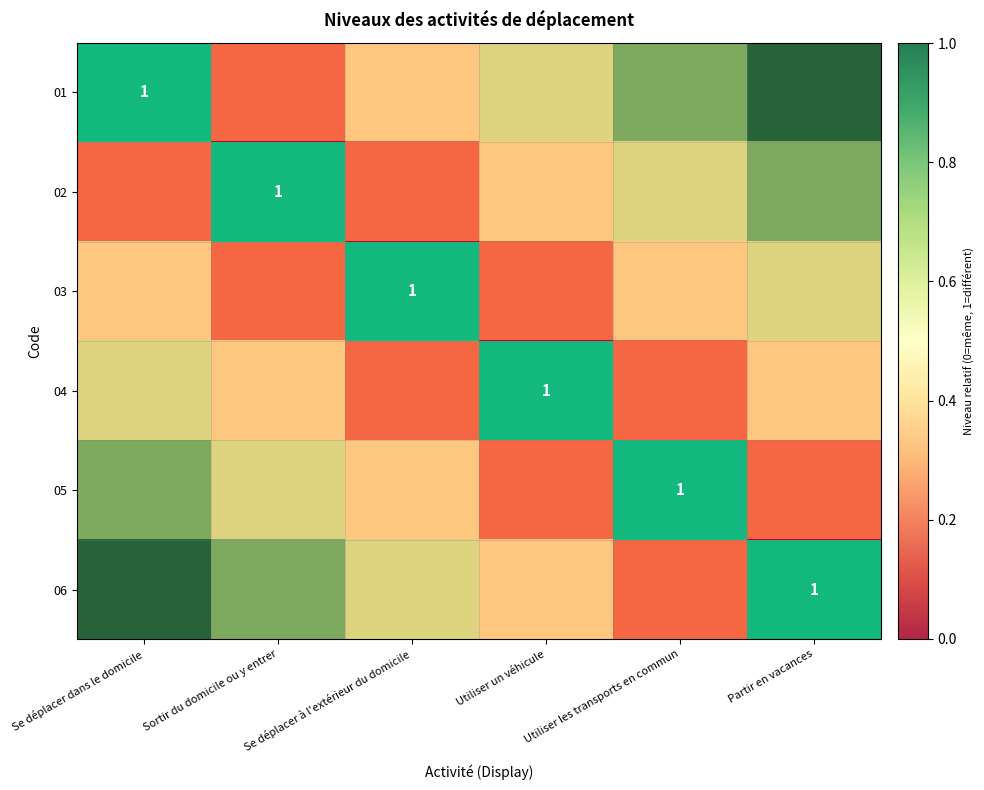

What is the greatest value displayed?

1